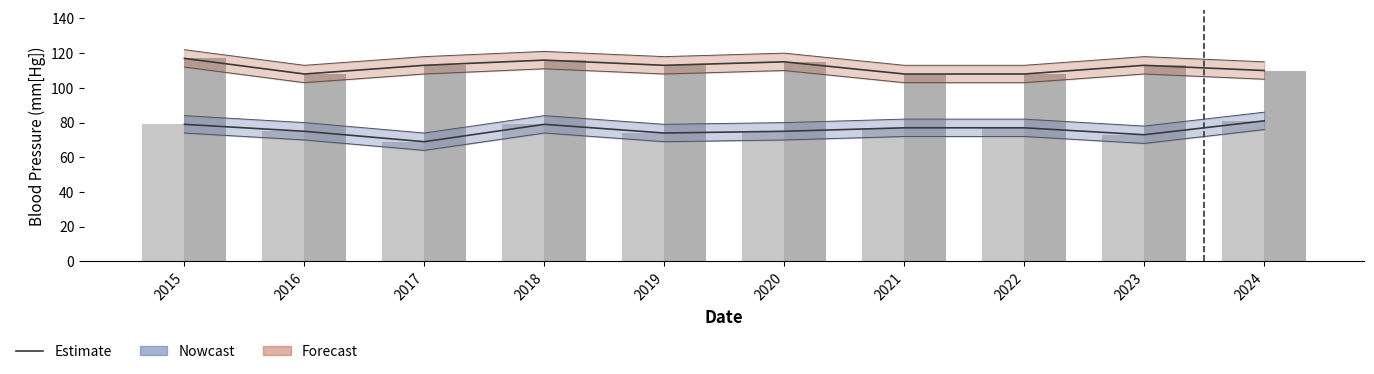

At how many categories does at least one series exceed 108?

7